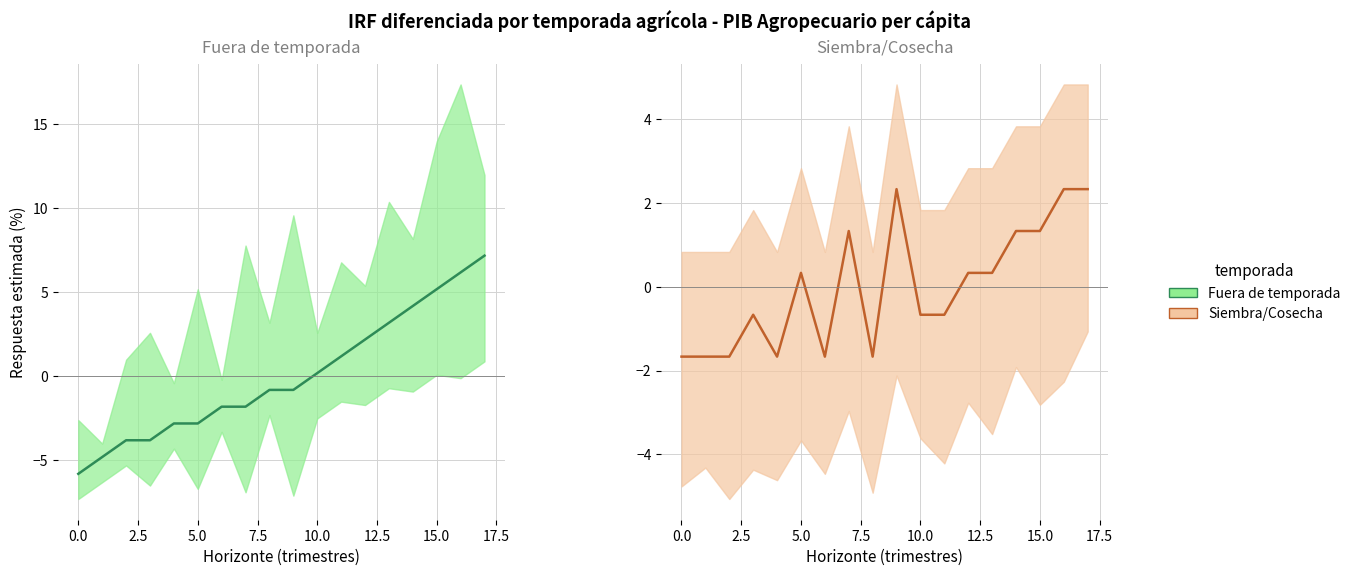

At which label does Fuera de temporada first exceed 0?

10